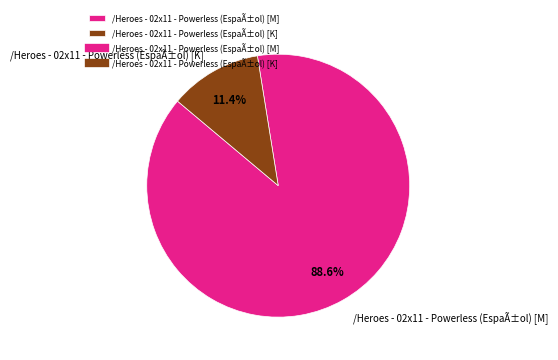

What percentage is the /Heroes - 02x11 - Powerless (EspaÃ±ol) [M] slice, to the nearest percent?

89%